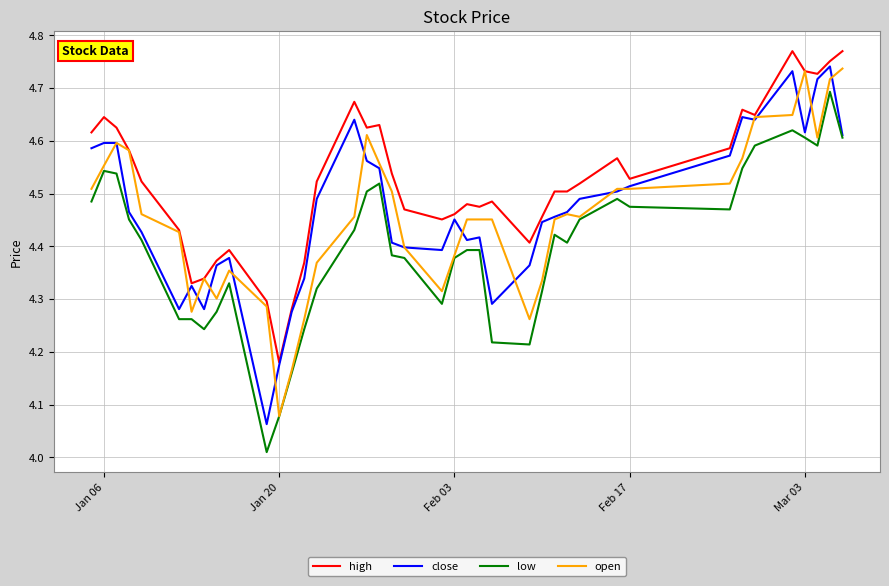

Which series has the largest total across all categories?

high